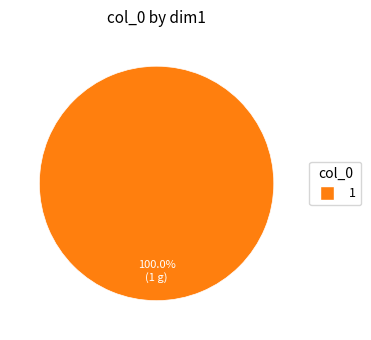

Rank the categories by value from lowest to highest.

1